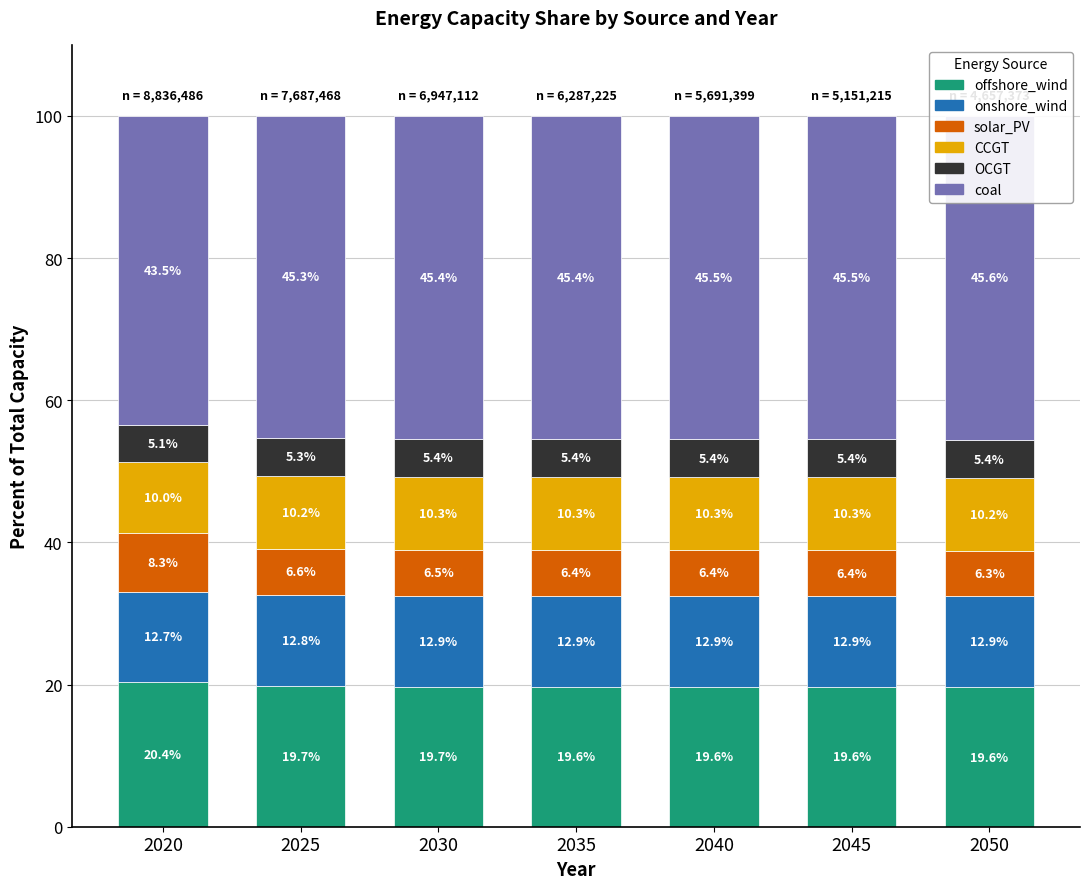

What is the sum of the coal values at 2050 and 2030?

91.0